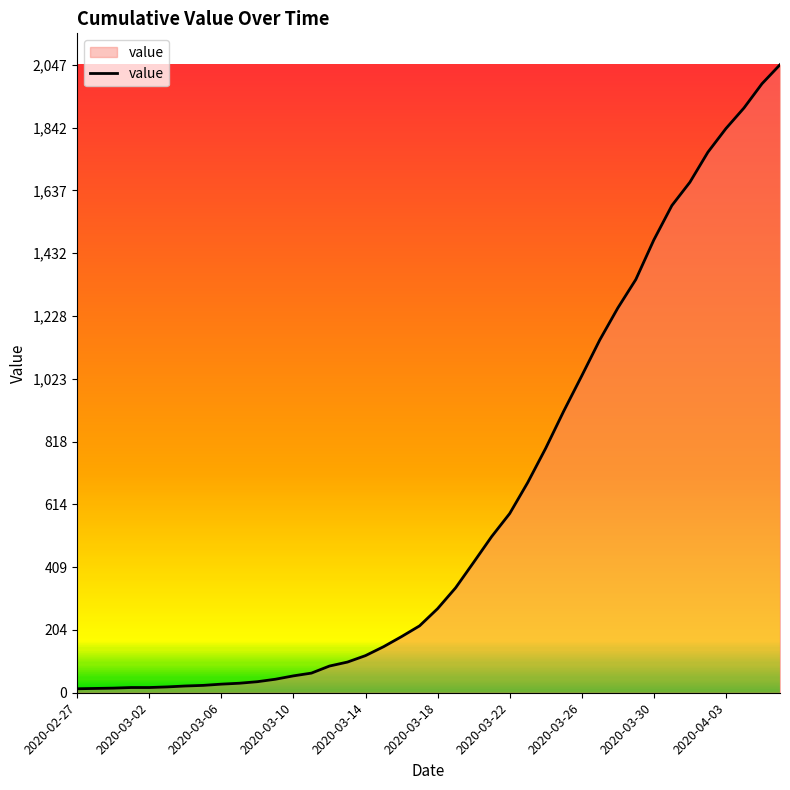

What is the difference between the maximum and minimum values?

2034